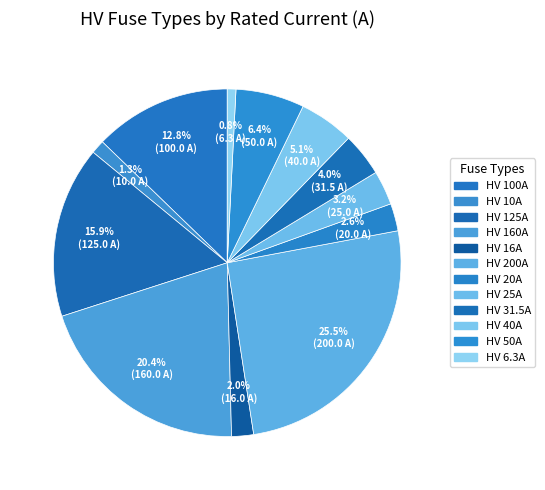

To the nearest percent, what percentage of the pie is HV 160A?

20%